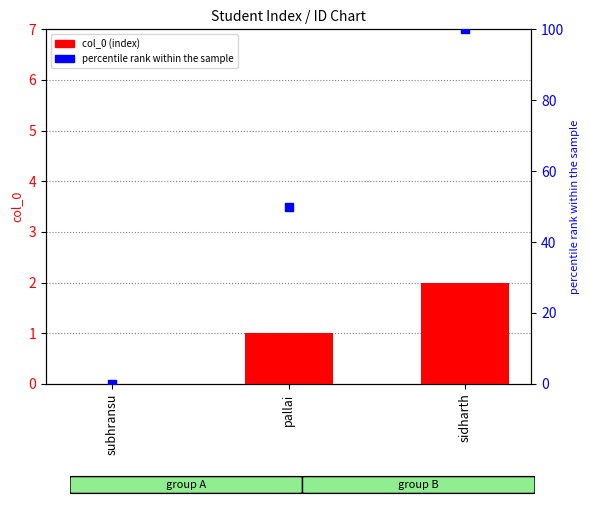

Which series reaches the maximum Y coordinate?

percentile rank within the sample